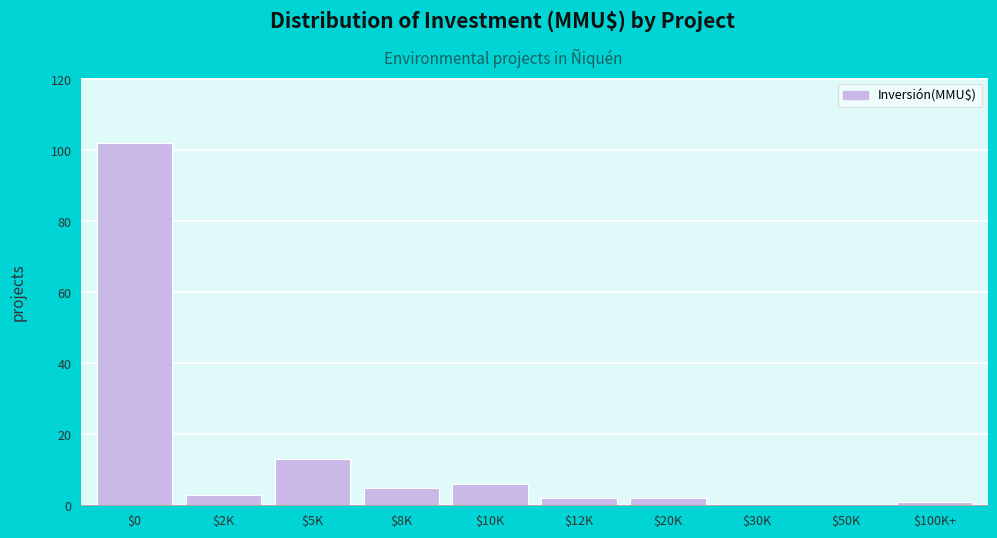

At which category does the chart reach its peak across all series?

$0